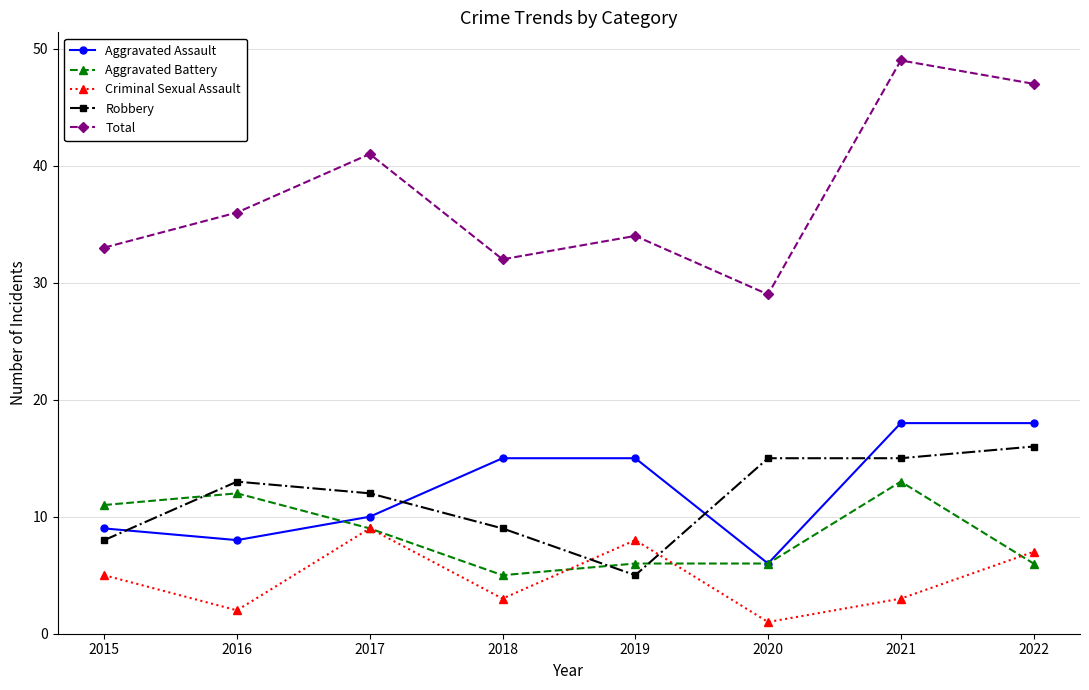

At 2016, list the series in order from smallest to largest.

Criminal Sexual Assault, Aggravated Assault, Aggravated Battery, Robbery, Total